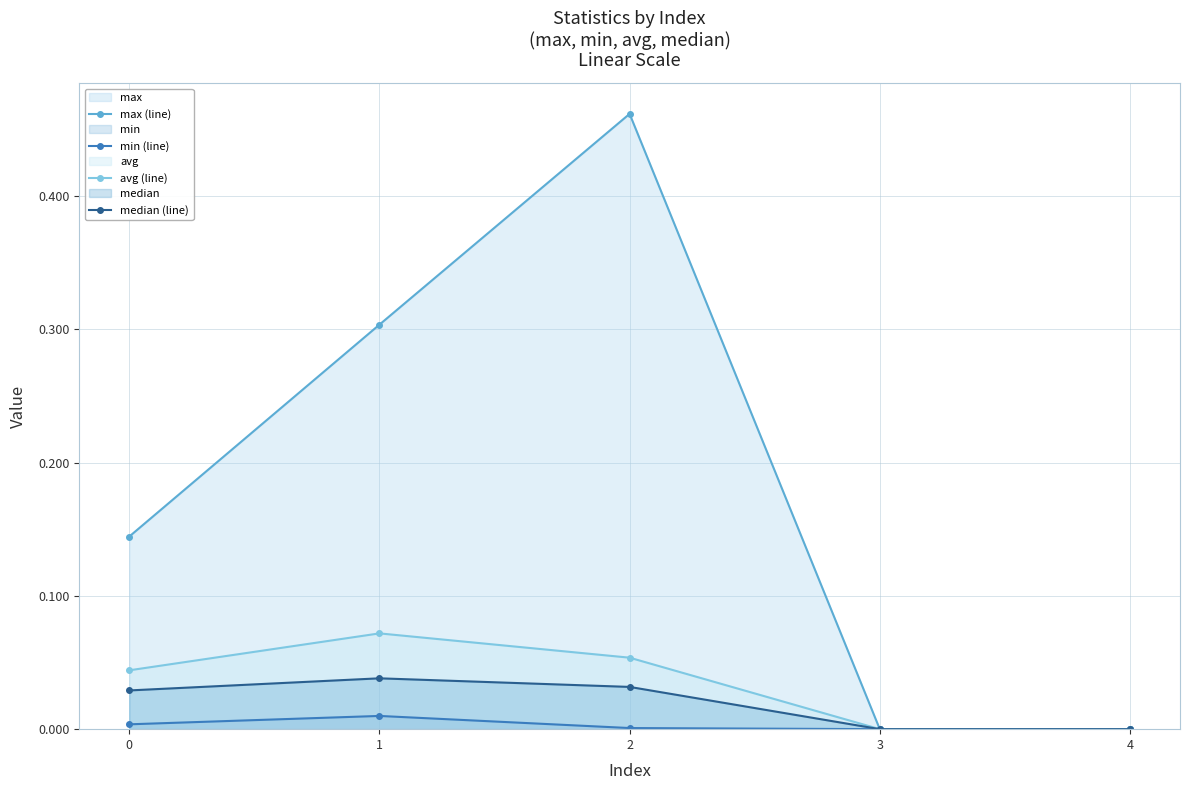

What is the greatest value displayed?

0.5